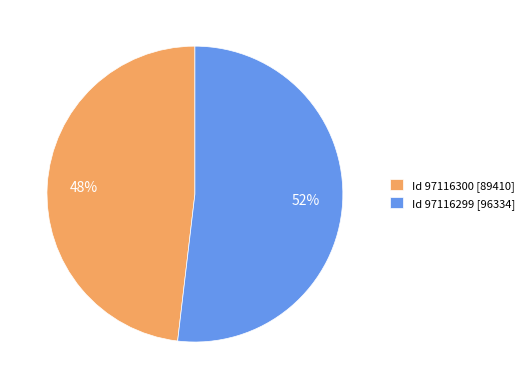

What percentage is the Id 97116299 [96334] slice, to the nearest percent?

52%